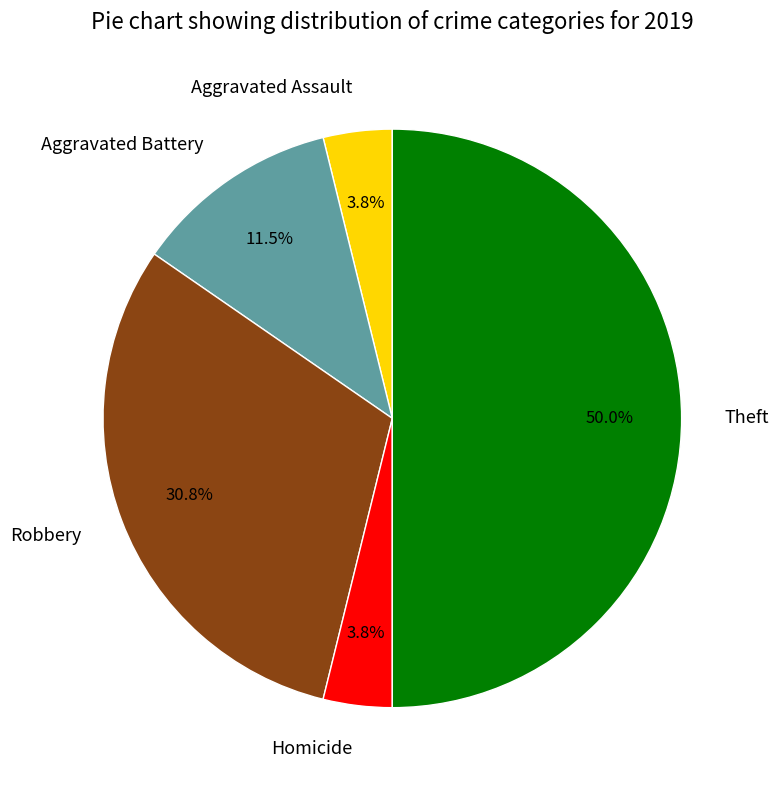

Does Aggravated Battery account for over 50% of the chart?

No